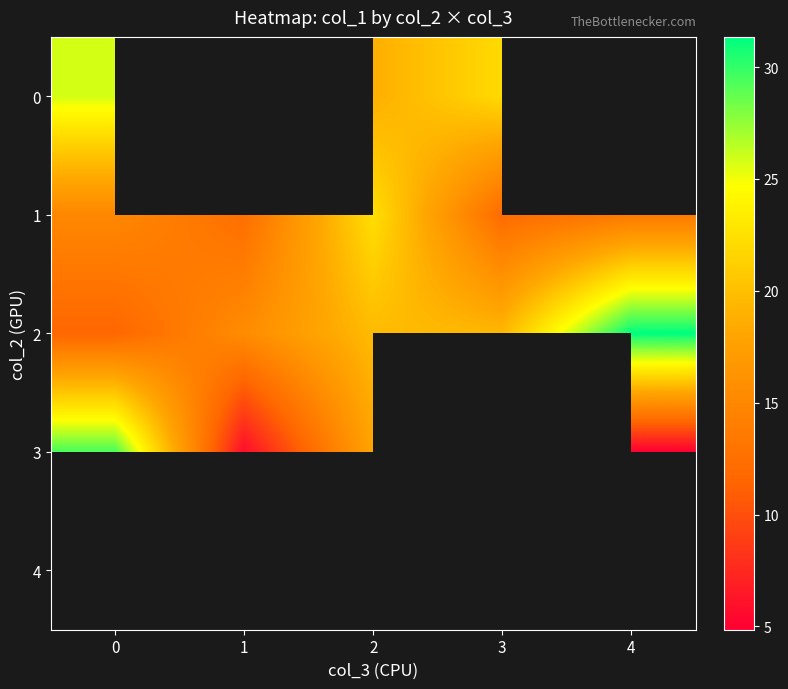

How many series are shown in this chart?

5